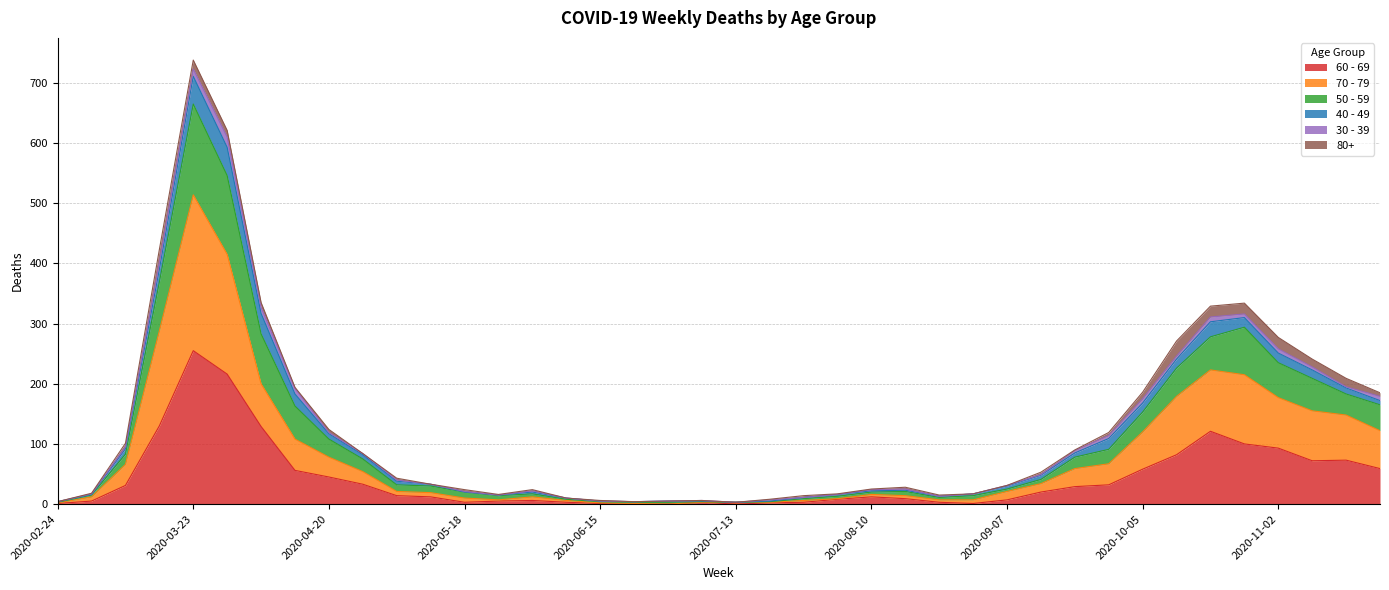

At which category is the sum across all series the highest?

2020-03-23